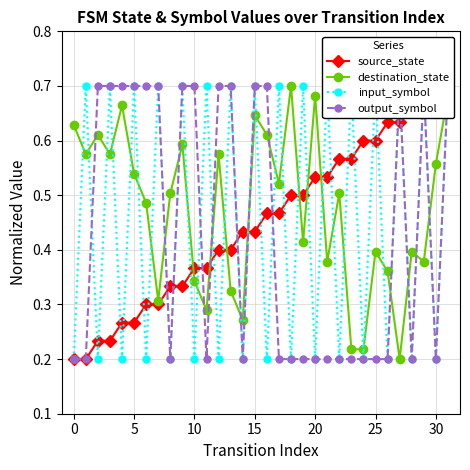

How many interior local peaks does the destination_state series have?

10